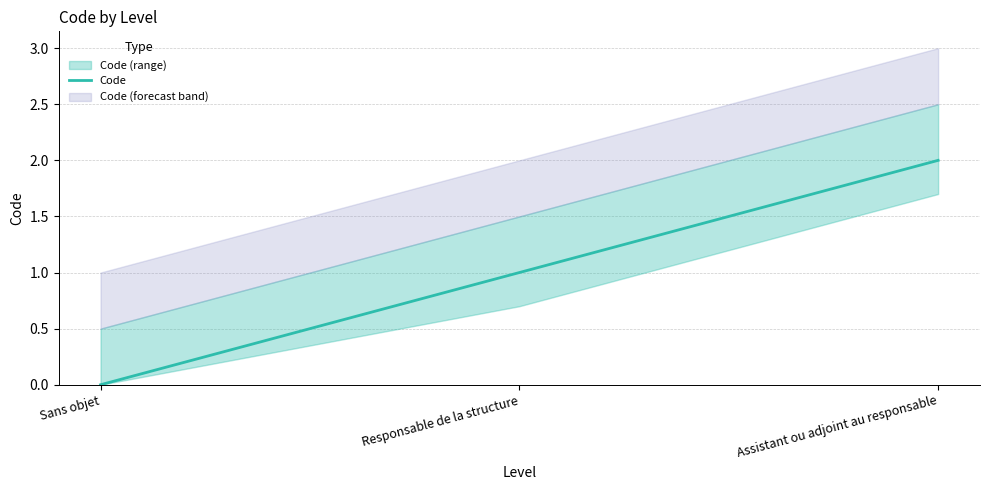

What is the label of the 2nd point from the left?

Responsable de la structure